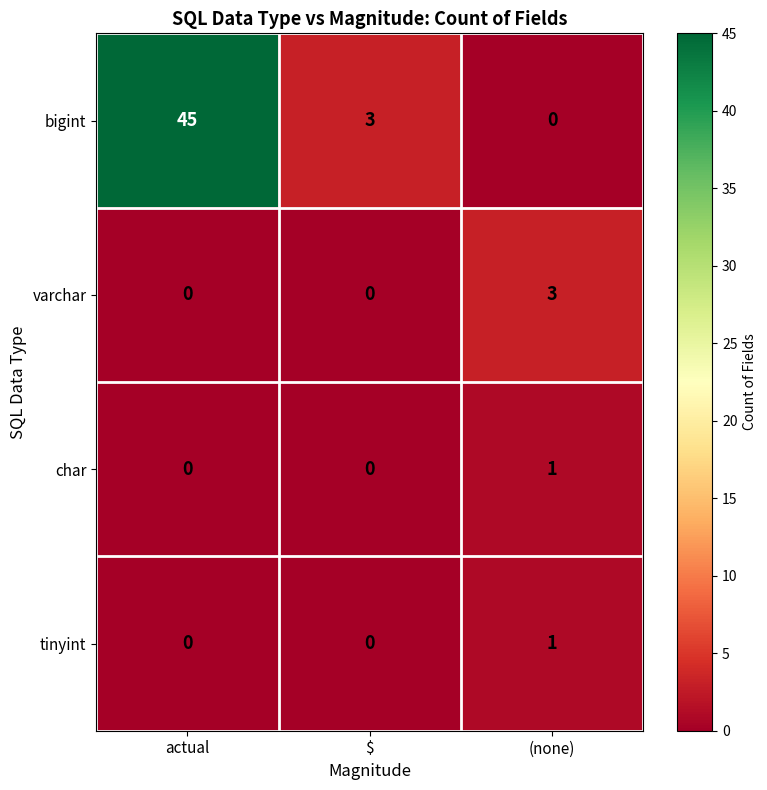

What is the spread (max minus min) of values at actual?

45